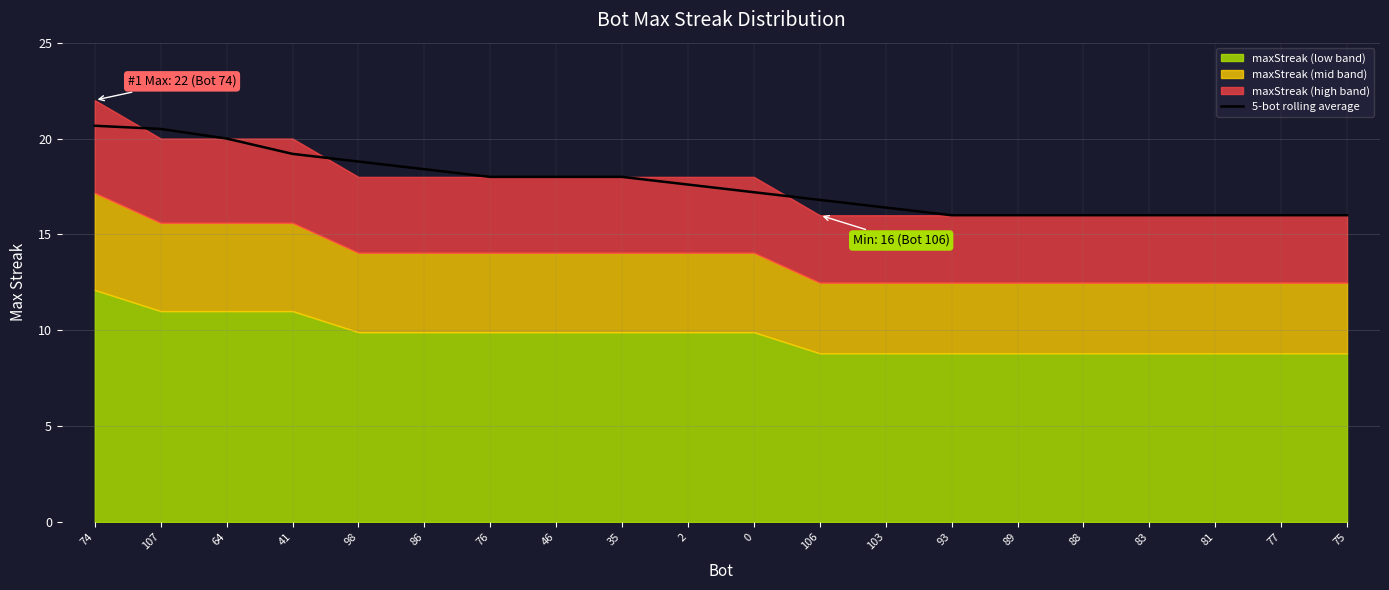

What is the label of the 5th point from the left?

98